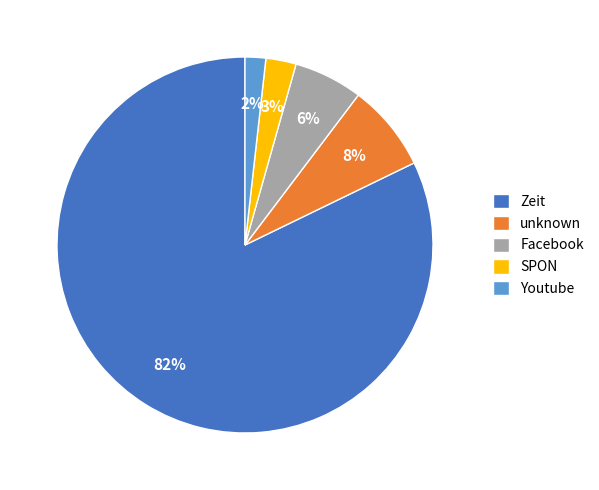

Between unknown and Zeit, which is larger?

Zeit